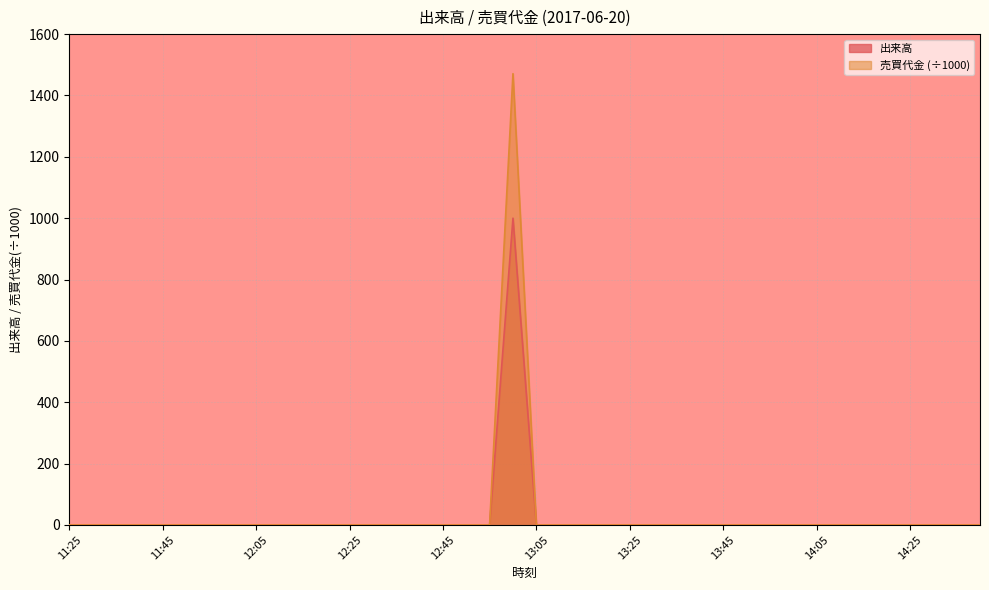

The 出来高 series shows 0 at 13:25. True or false?

True